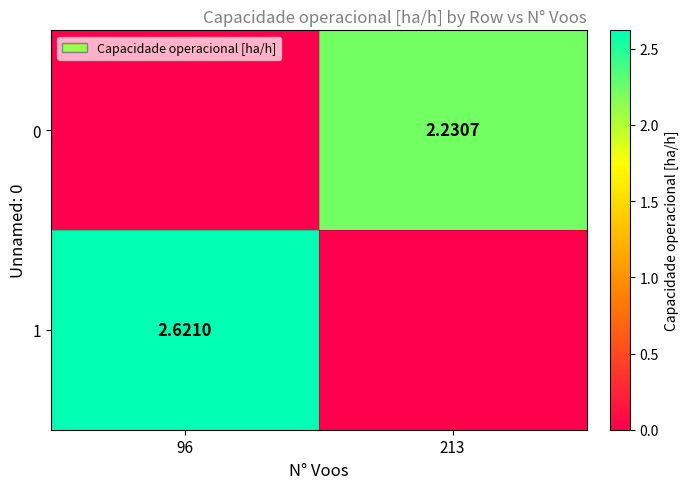

Is the value of 0 at 213 greater than the value of 1 at 96?

No